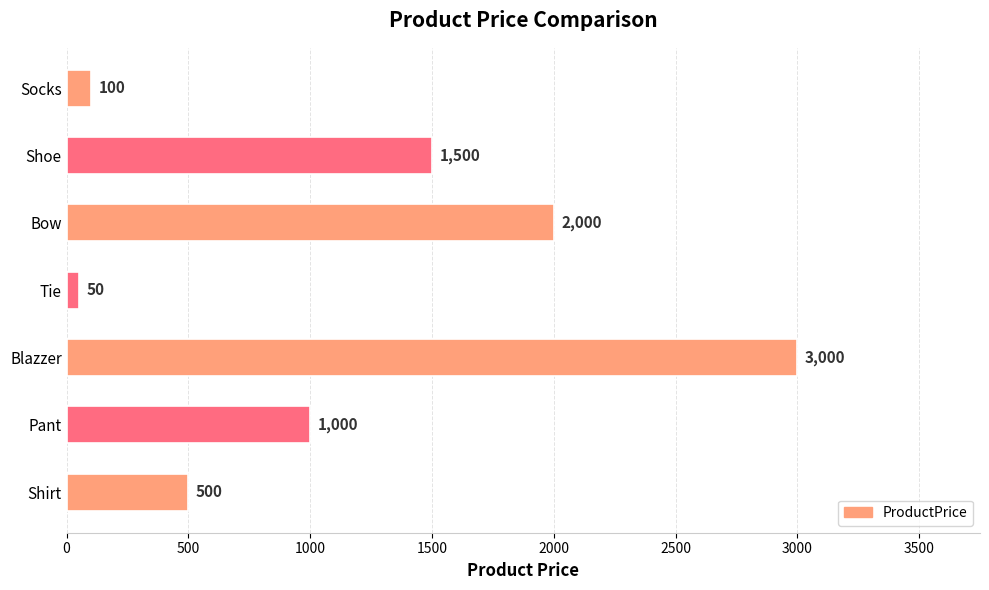

Which has a higher value, Shoe or Pant?

Shoe